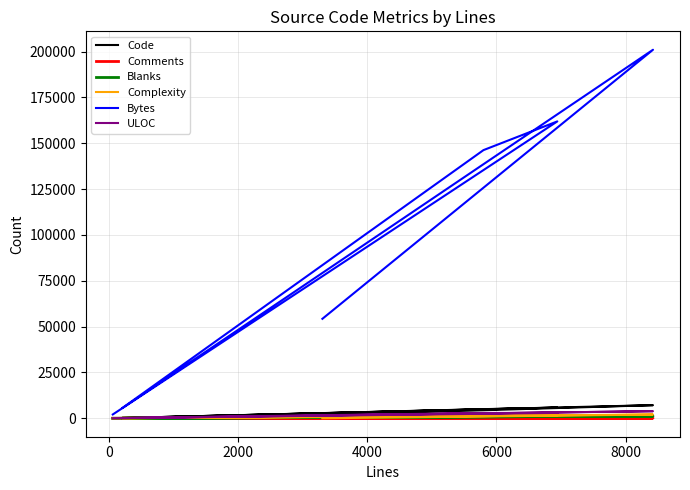

What is the maximum value shown in the chart?

200992